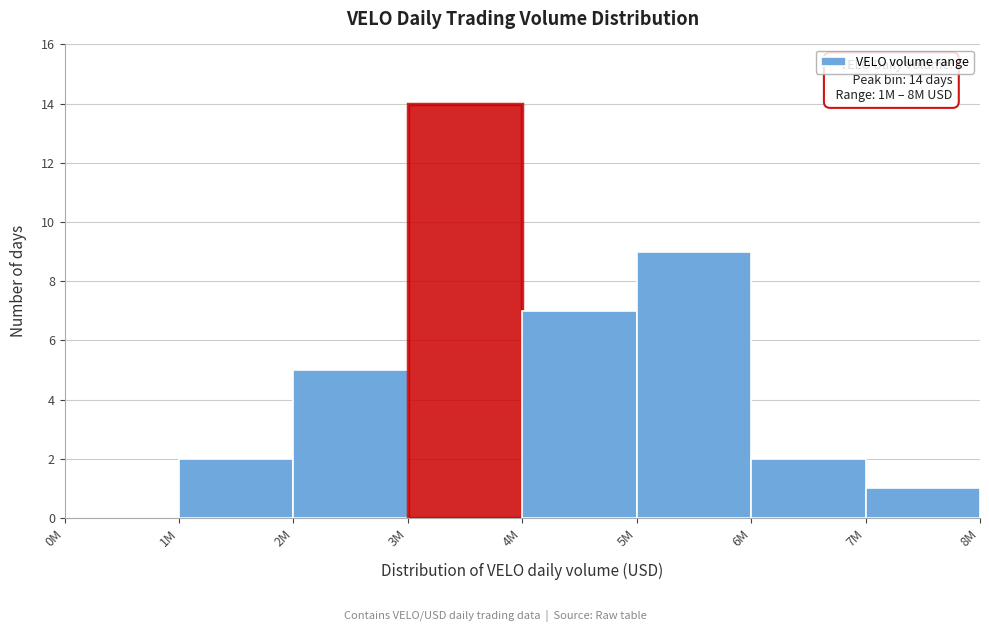

Reading left to right, list all the values displayed in this chart.

0M=0	1M=2	2M=5	3M=14	4M=7	5M=9	6M=2	7M=1